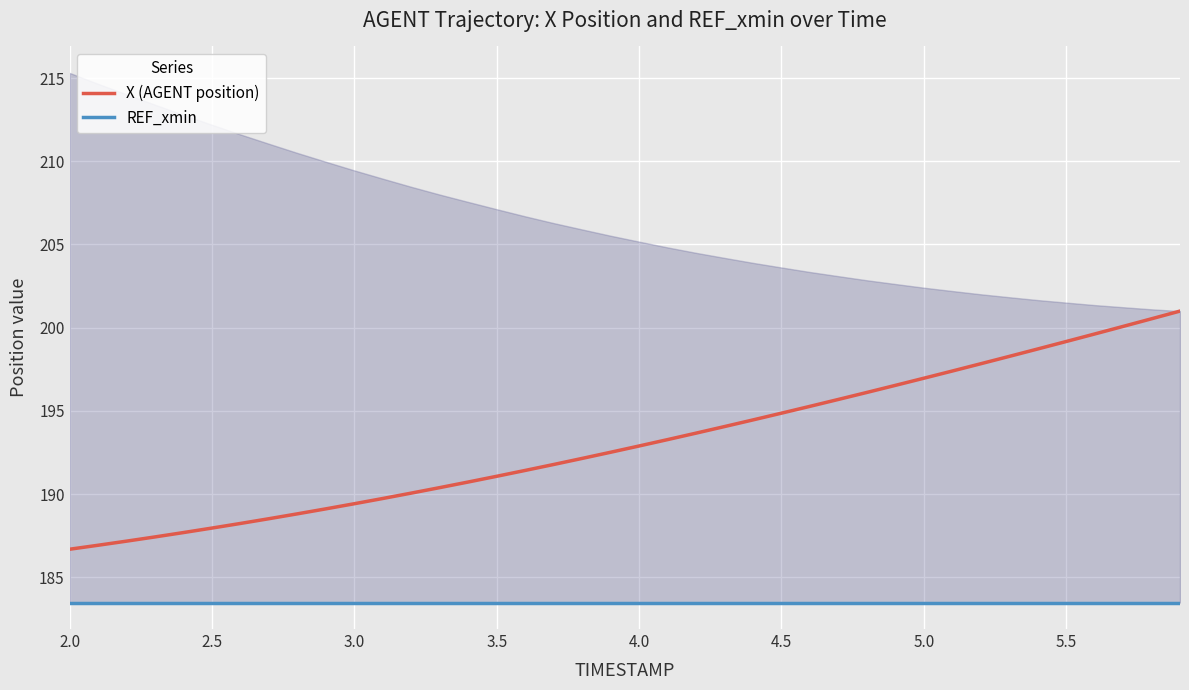

How many data points in X (AGENT position) are above 192?

22